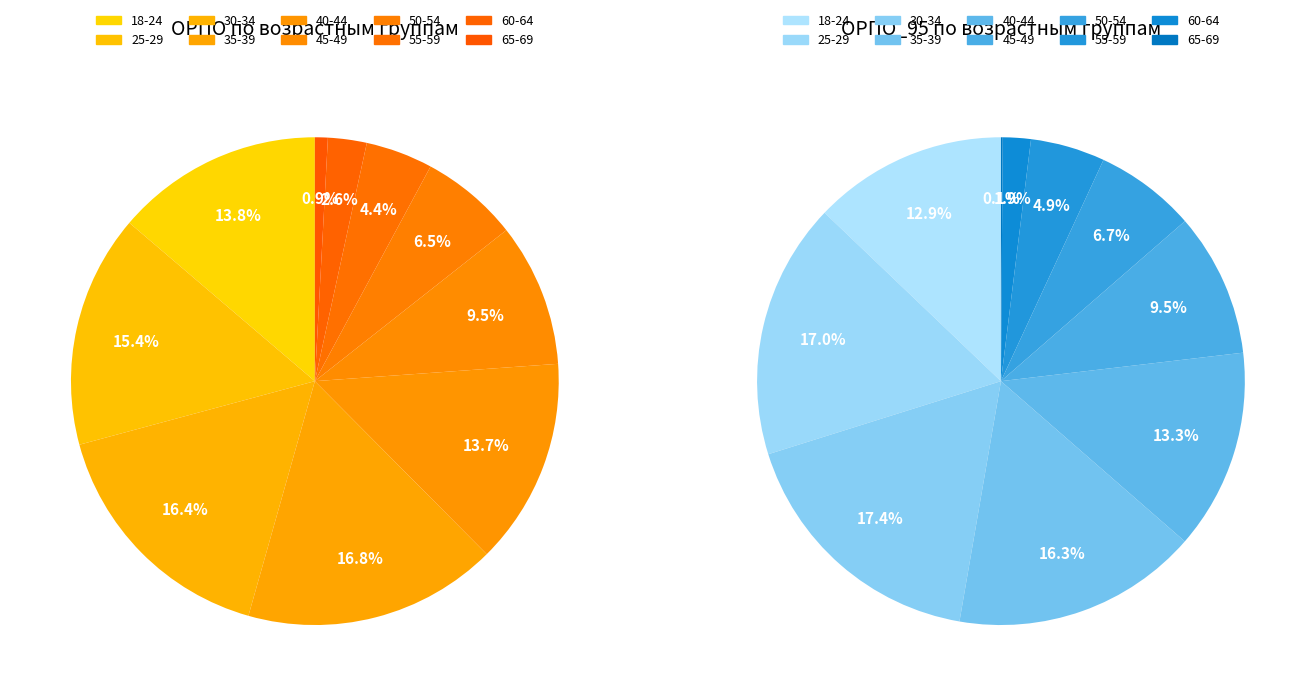

Rank the categories by value from lowest to highest.

65-69, 60-64, 55-59, 50-54, 45-49, 40-44, 18-24, 25-29, 30-34, 35-39